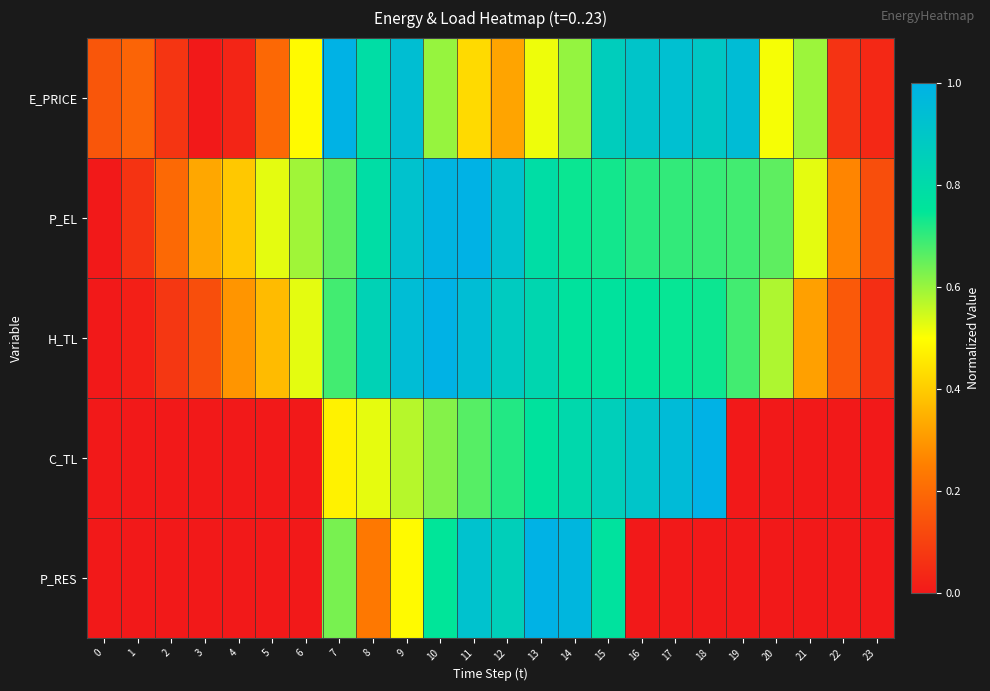

What is the difference between the highest and lowest values at 15?

0.1